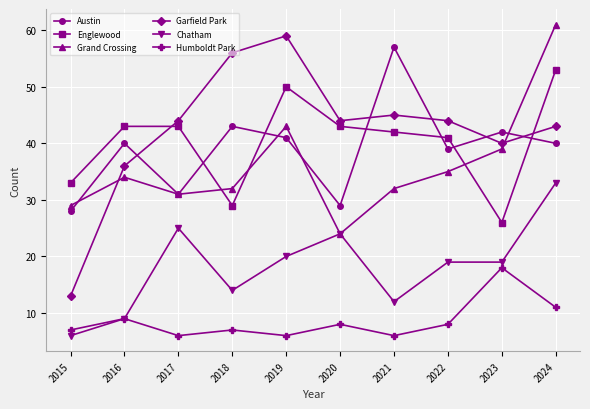

True or false: Austin and Humboldt Park cross at least once.

False